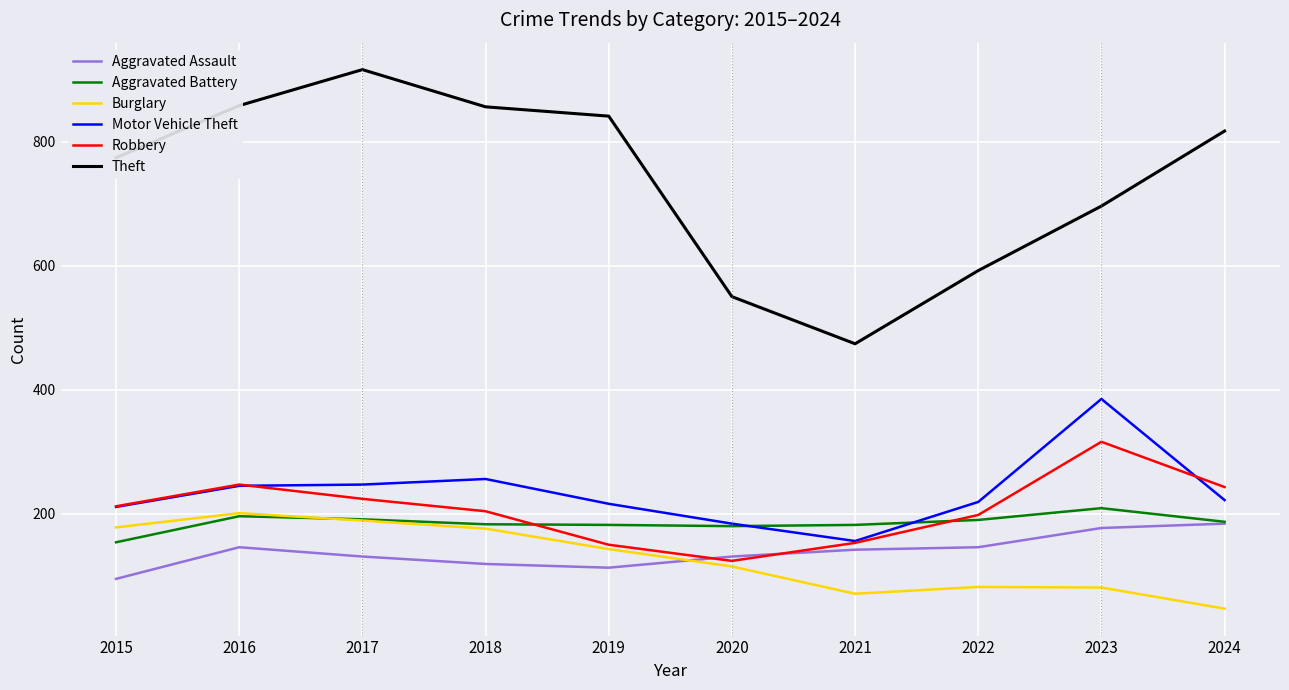

How many values in the Aggravated Assault series are below 142?

5